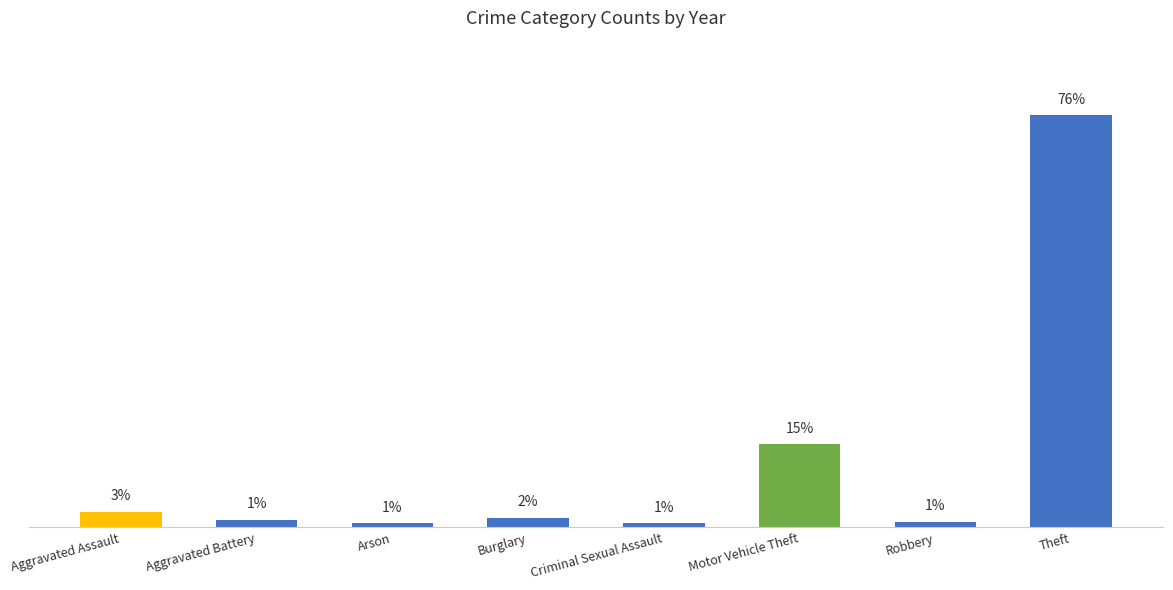

What is the label of the 4th bar from the right?

Criminal Sexual Assault